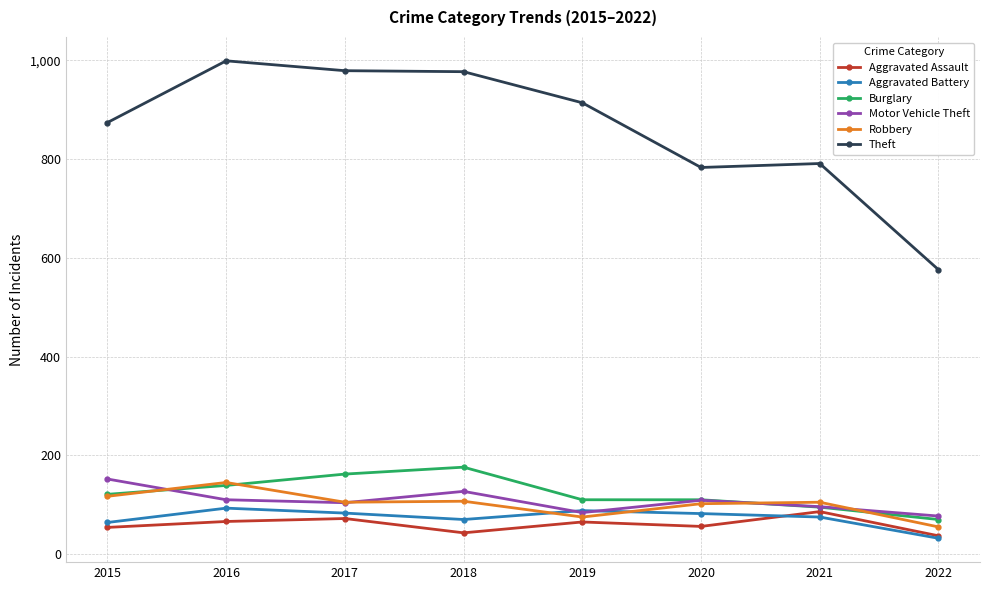

Where is the first local maximum for Aggravated Battery?

2016